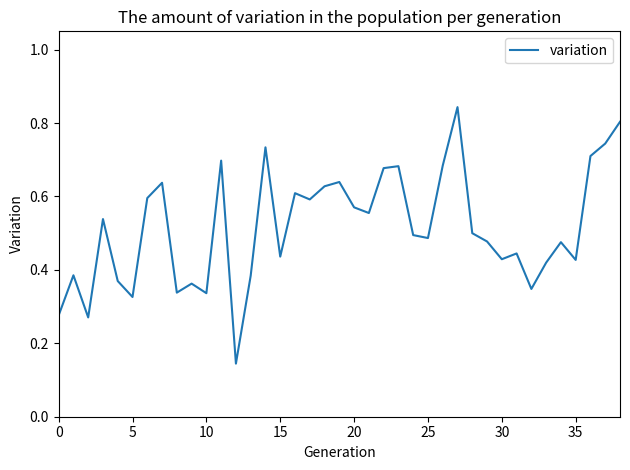

Count the values in the range 0 to 1.

39